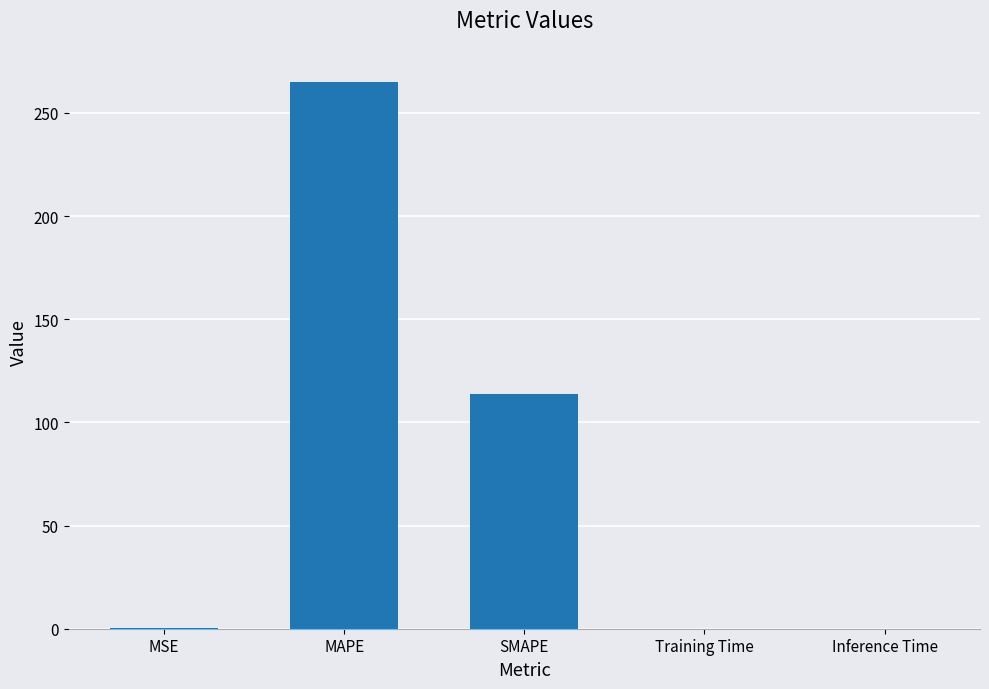

What is the greatest value displayed?

265.0